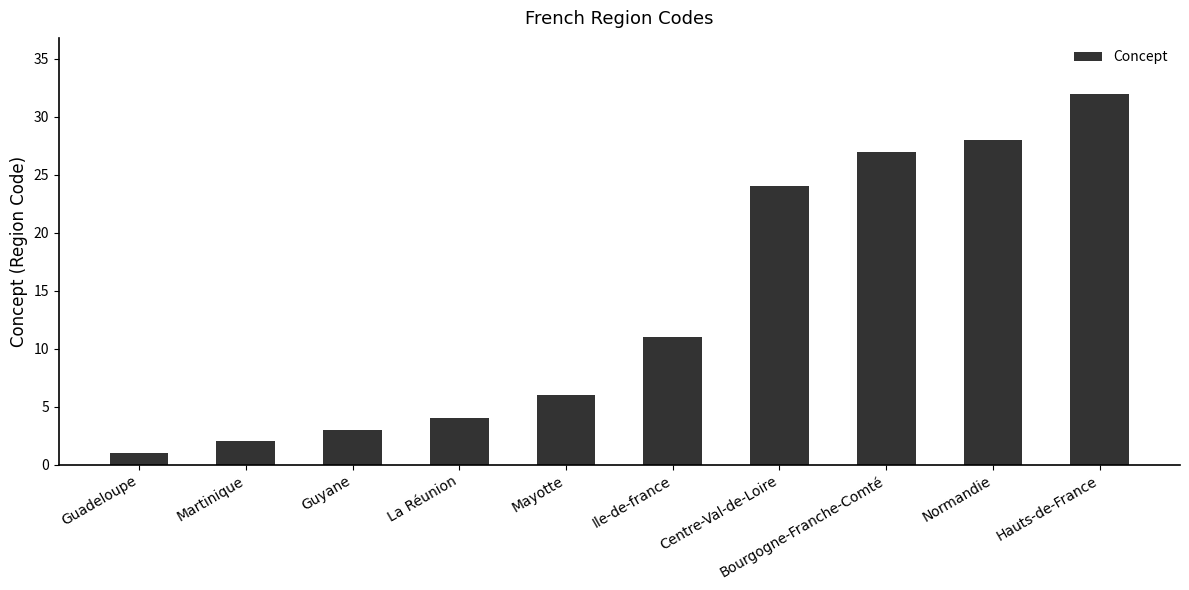

Reading left to right, list all the values displayed in this chart.

1	2	3	4	6	11	24	27	28	32